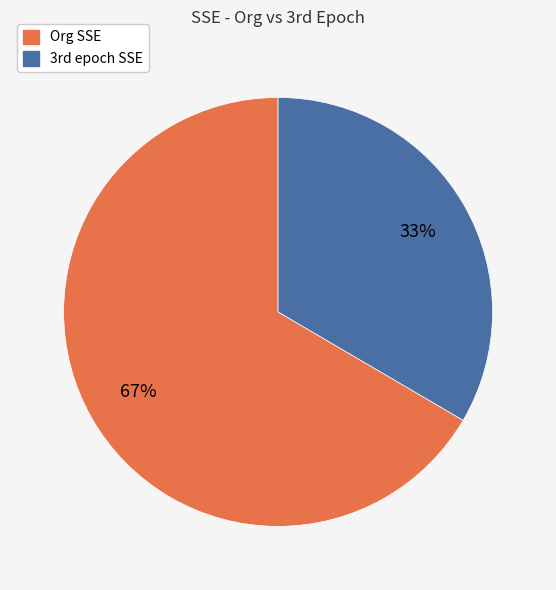

Rank the categories by value from highest to lowest.

Org SSE, 3rd epoch SSE